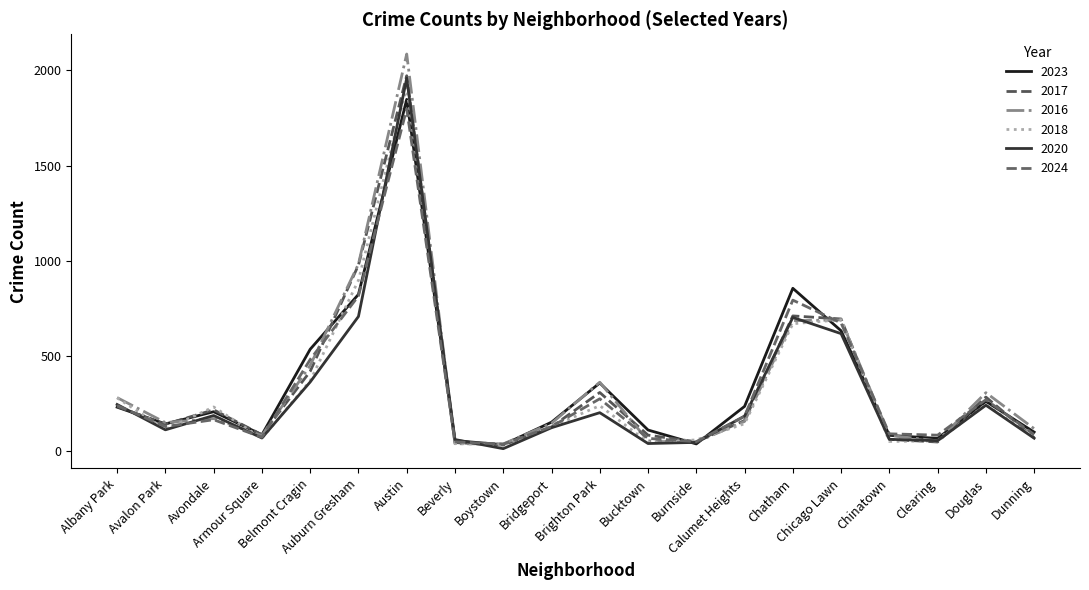

Does the chart have visible grid lines?

No